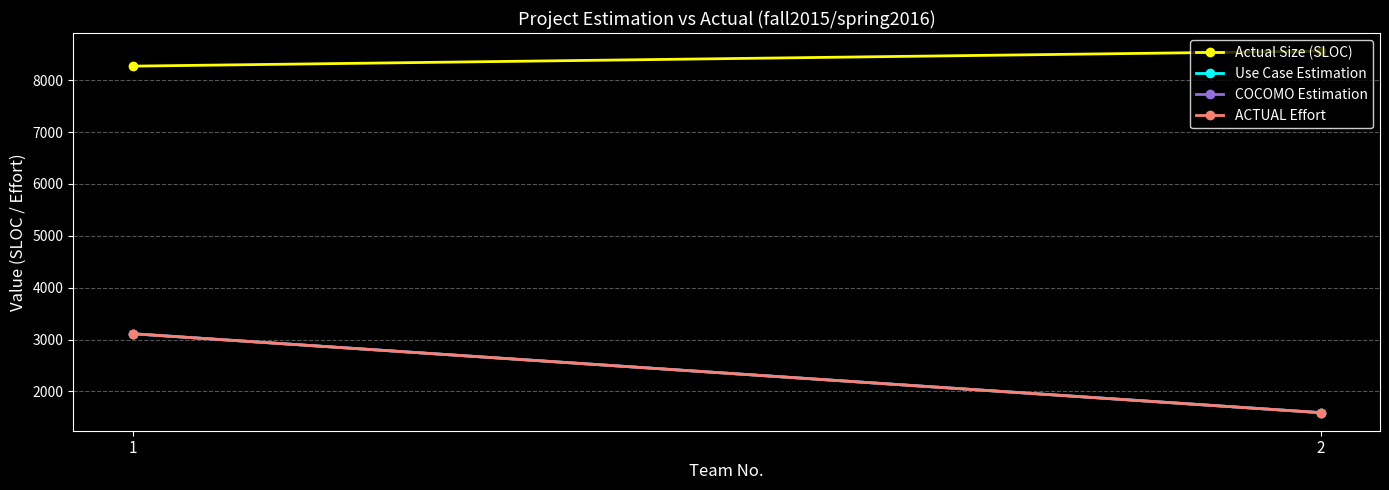

Reading left to right, transcribe all the data shown in this chart.

Actual Size (SLOC): 8271	8561
Use Case Estimation: 3113	1592
COCOMO Estimation: 3113	1592
ACTUAL Effort: 3113	1592